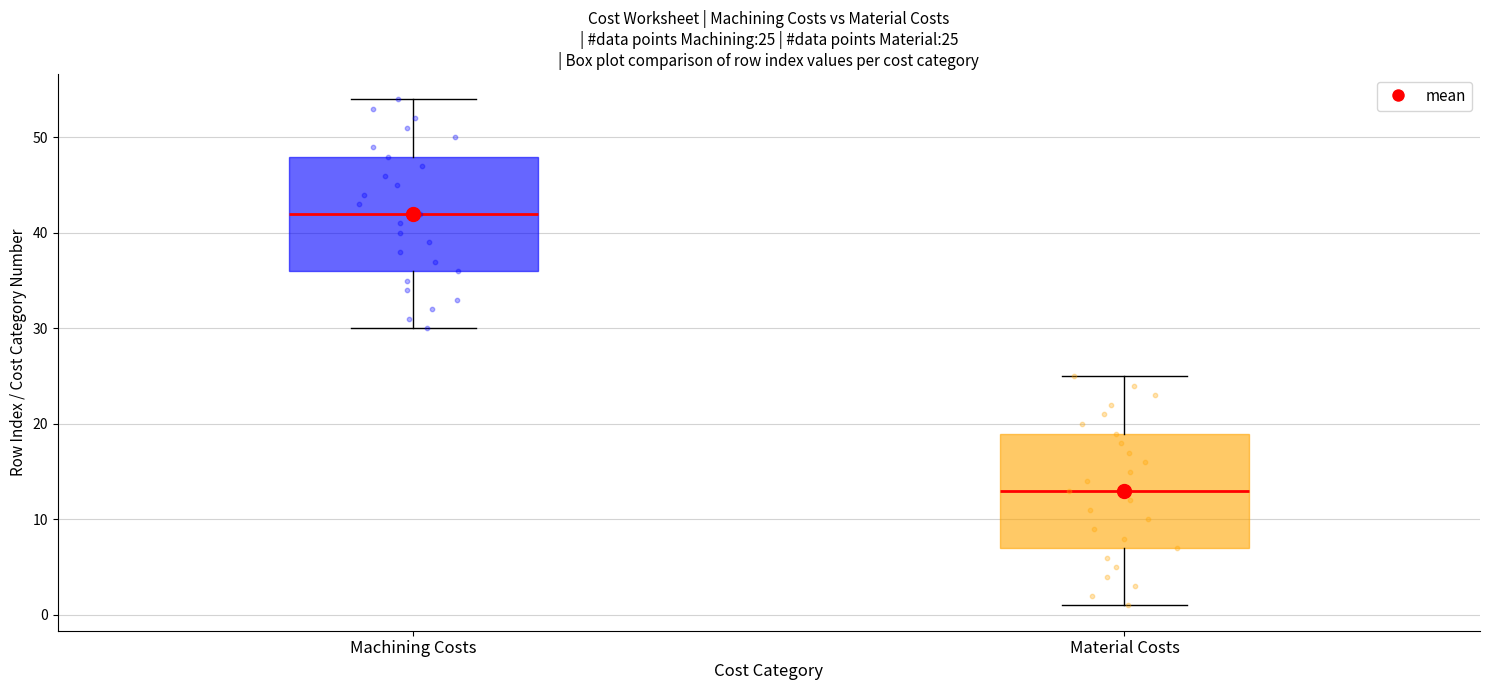

Which box's median line is the lowest?

Material Costs